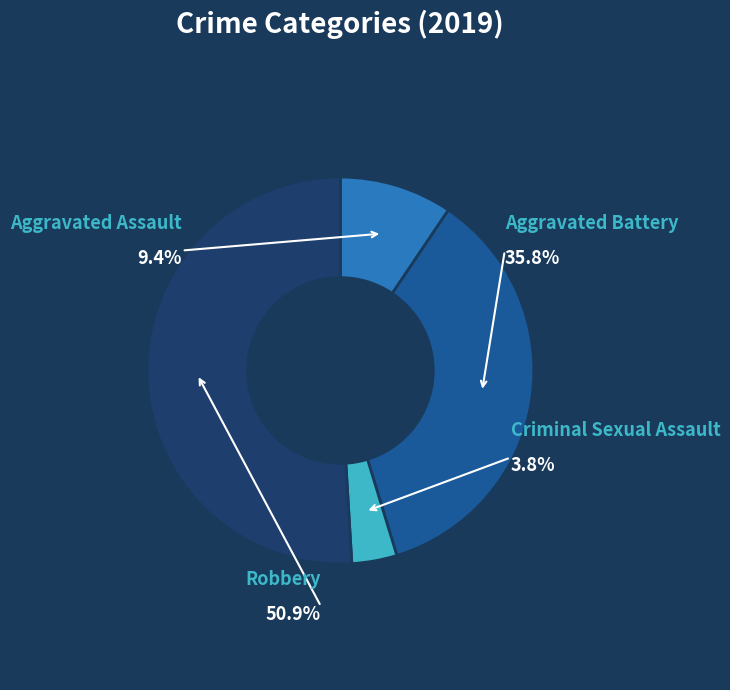

Between Aggravated Assault and Criminal Sexual Assault, which is larger?

Aggravated Assault